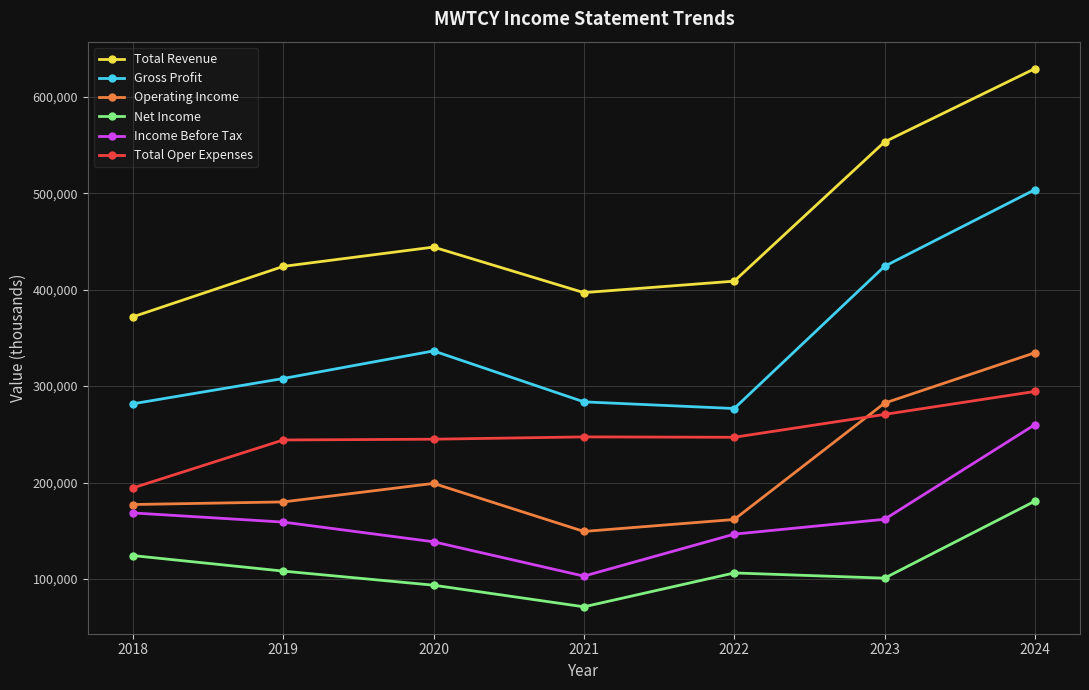

Count the number of categories in the chart.

7